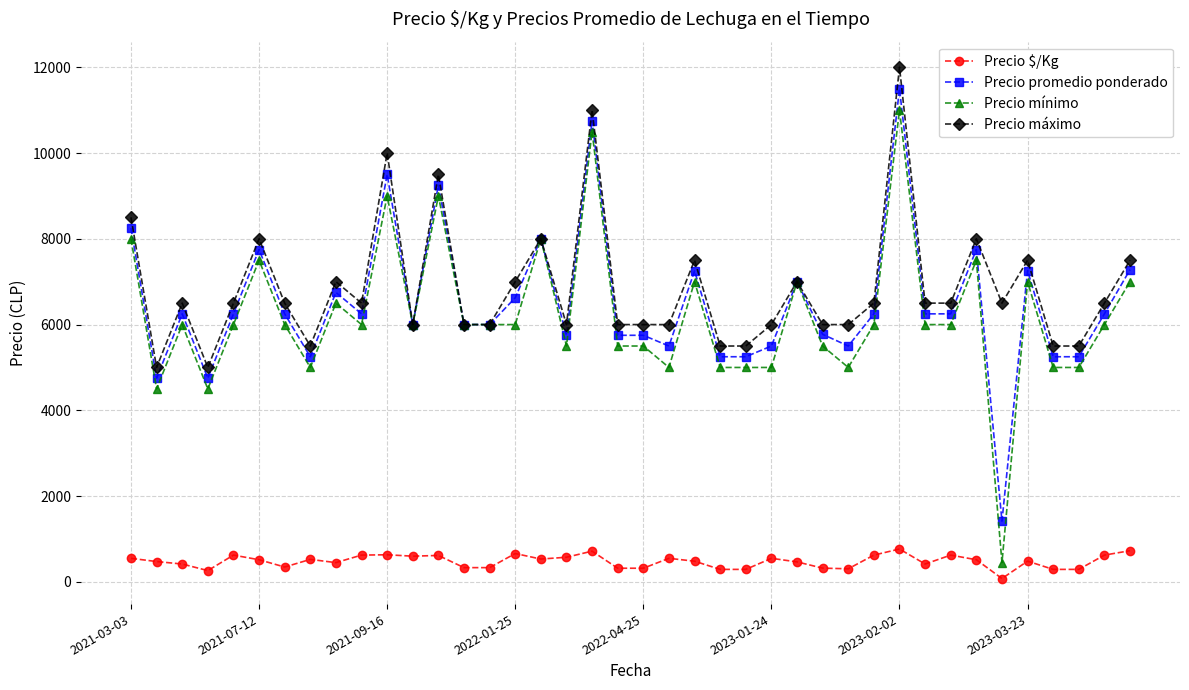

Which series has the widest spread of values?

Precio mínimo